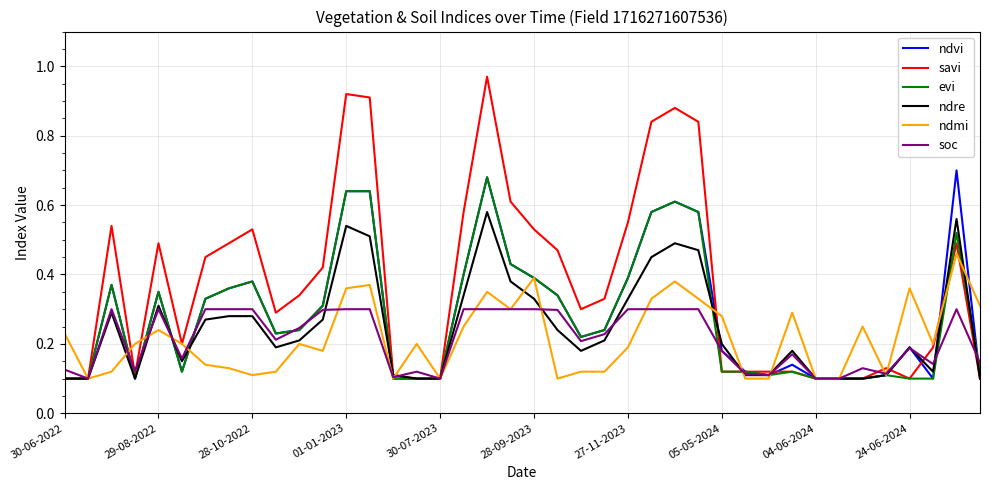

At how many categories does at least one series exceed 0?

40